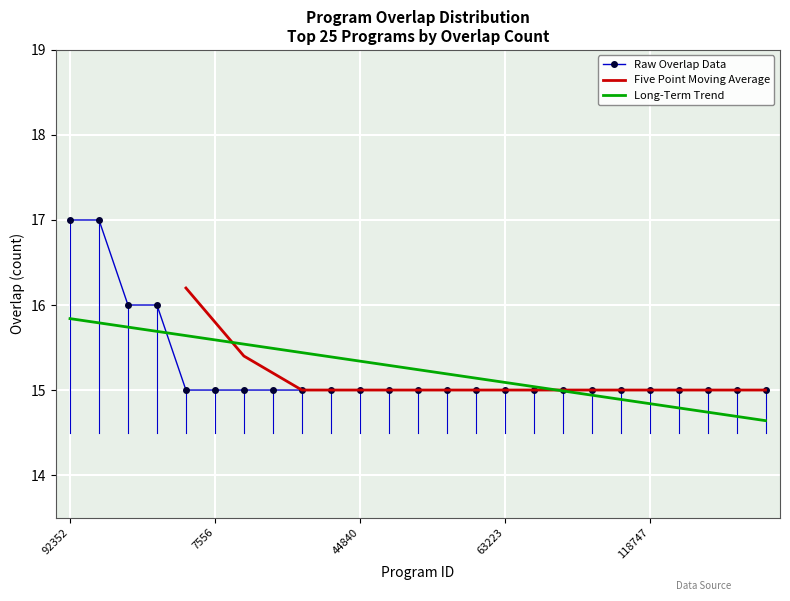

Which category has the lowest value across all series?

2295